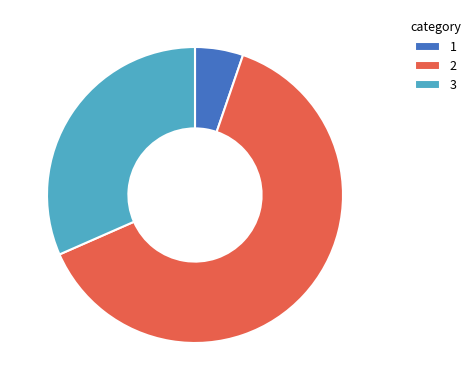

Is there any slice that represents more than half of the pie?

Yes